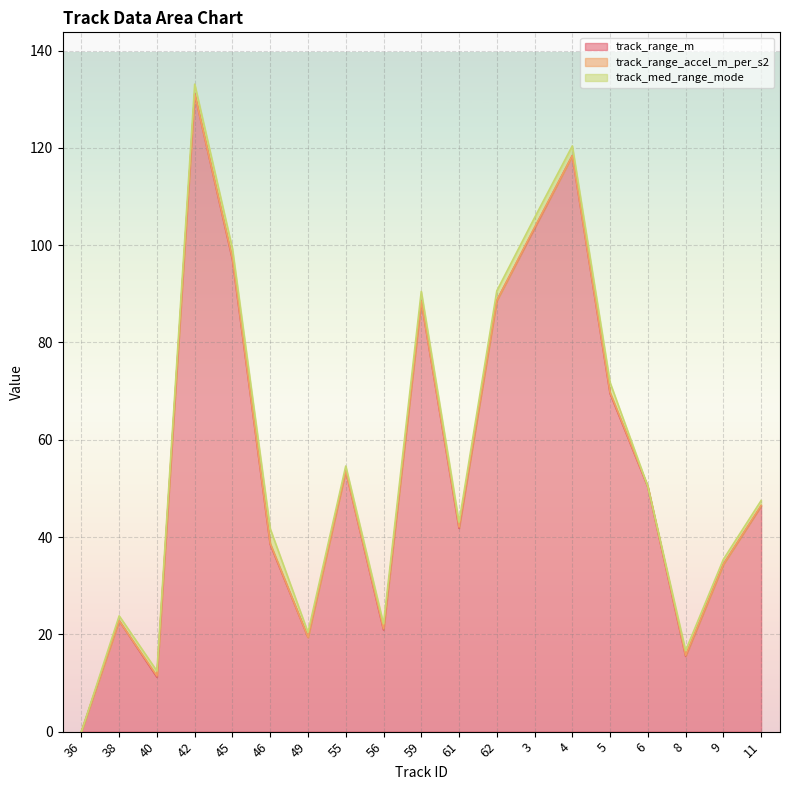

How many values in track_range_accel_m_per_s2 are above zero?

10